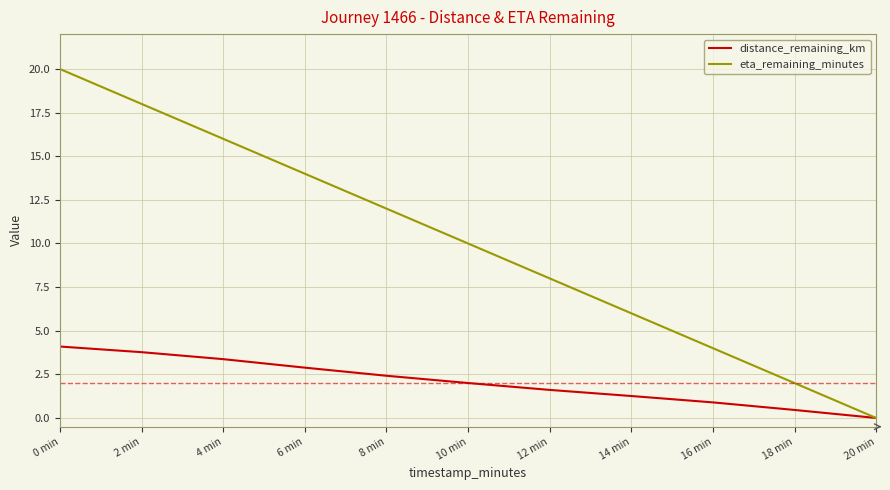

At which category is the sum across all series the highest?

0 min